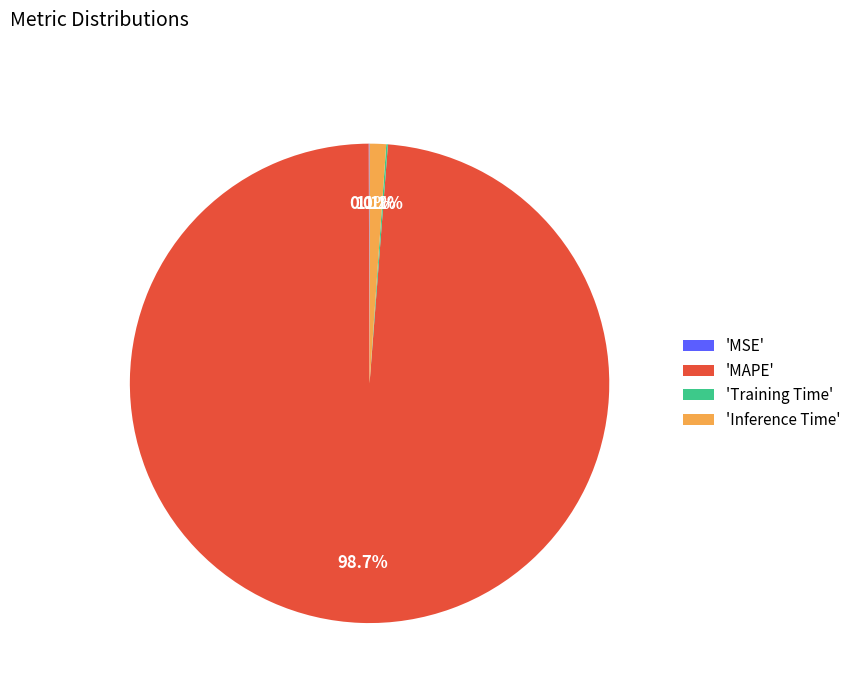

To the nearest percent, what is the average slice percentage?

25%